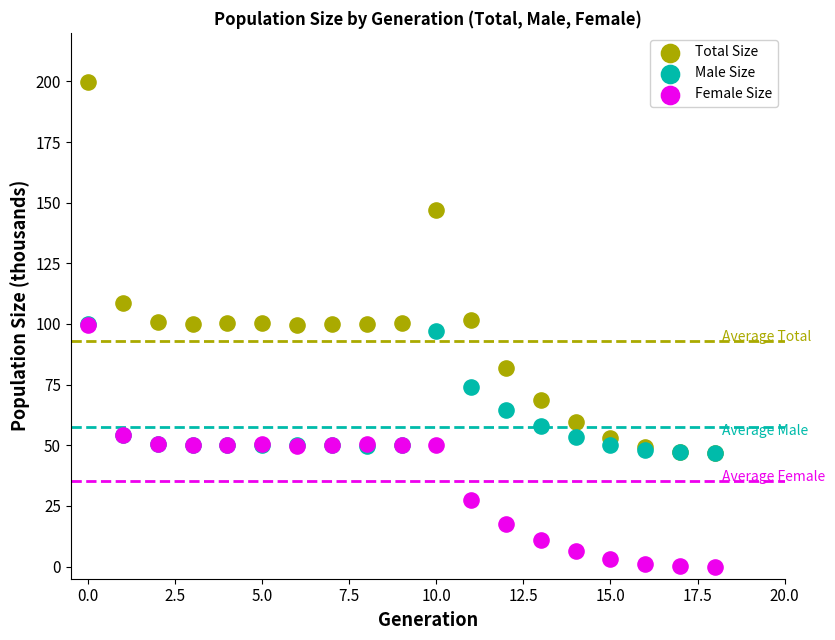

In the Total Size series, what Y value is closest to 123?

108.5